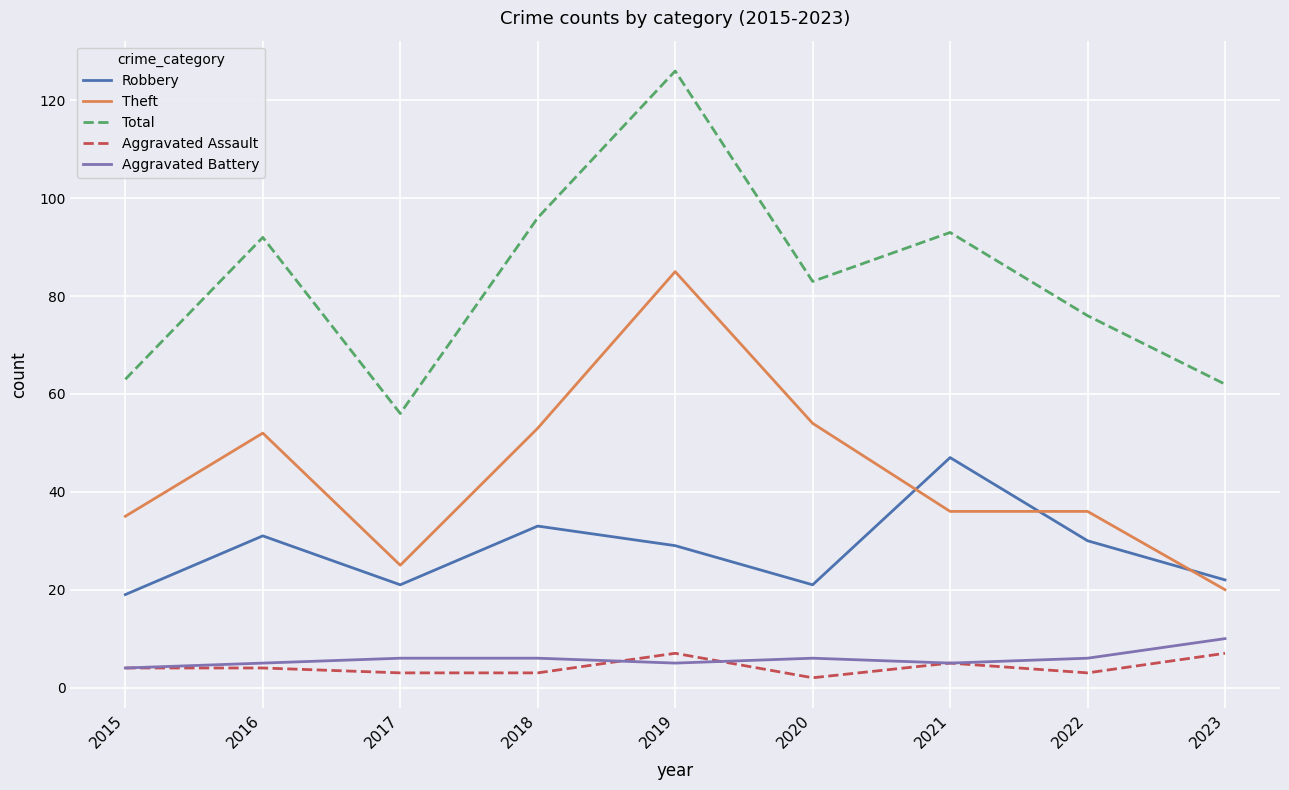

Is the value of Aggravated Assault at 2015 greater than the value of Theft at 2023?

No